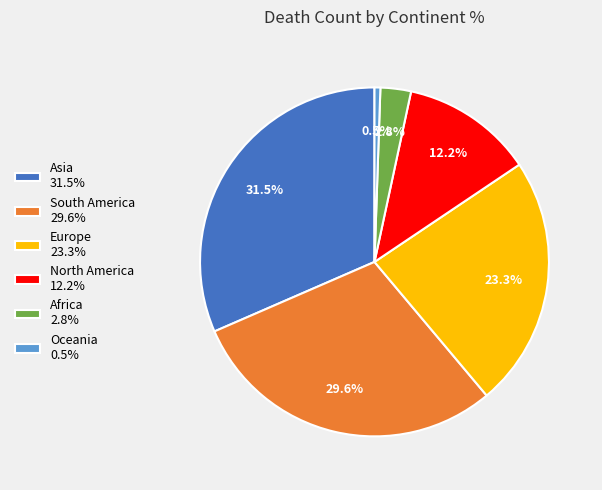

Which slice is the smallest?

Oceania